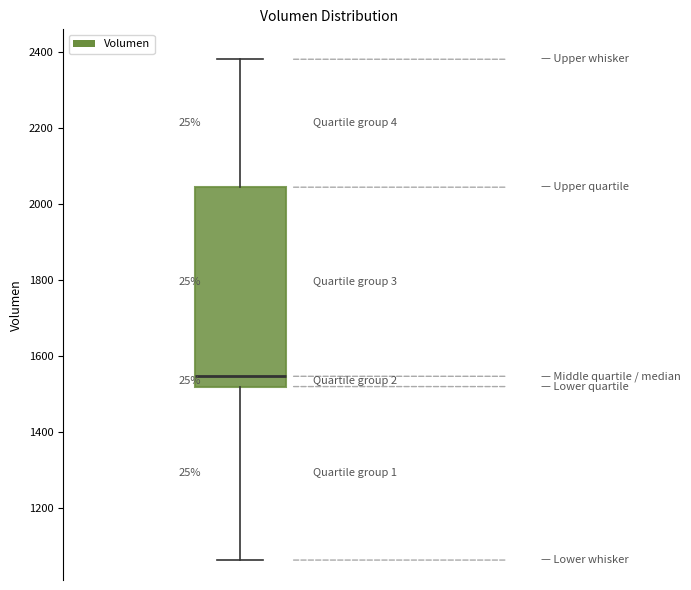

Read this box plot against the y-axis: the position of the median line, the range covered by the box, and the ends of both whiskers. The values are not printed on the chart, so give them approximately, as read against the axis.

median 1540, box 1520 to 2040, whiskers 1060 to 2380